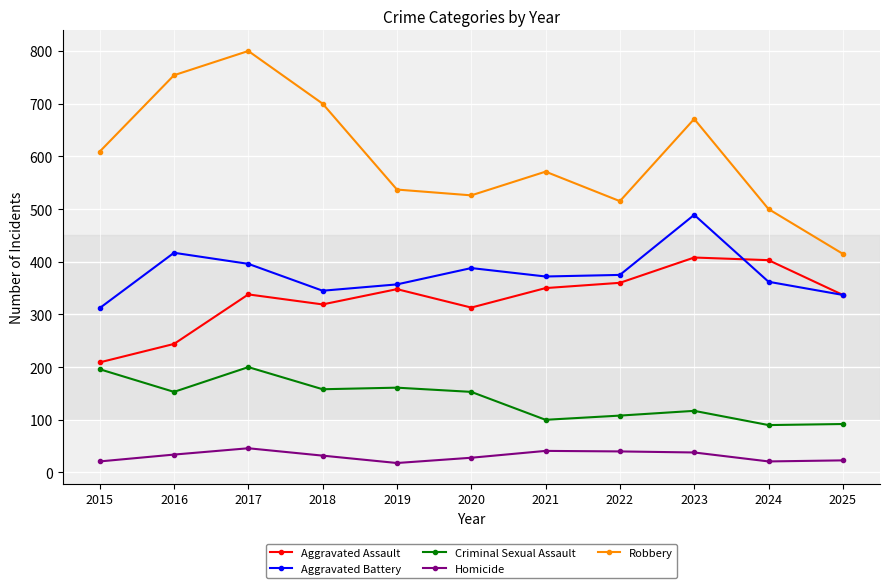

How many series are shown in this chart?

5